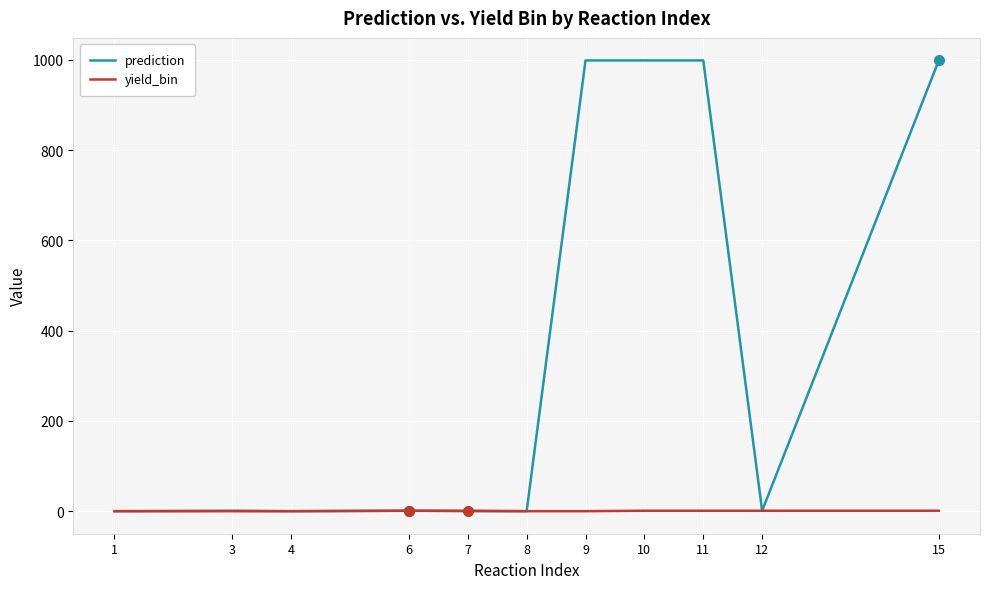

What is the sum of all prediction values?

3999